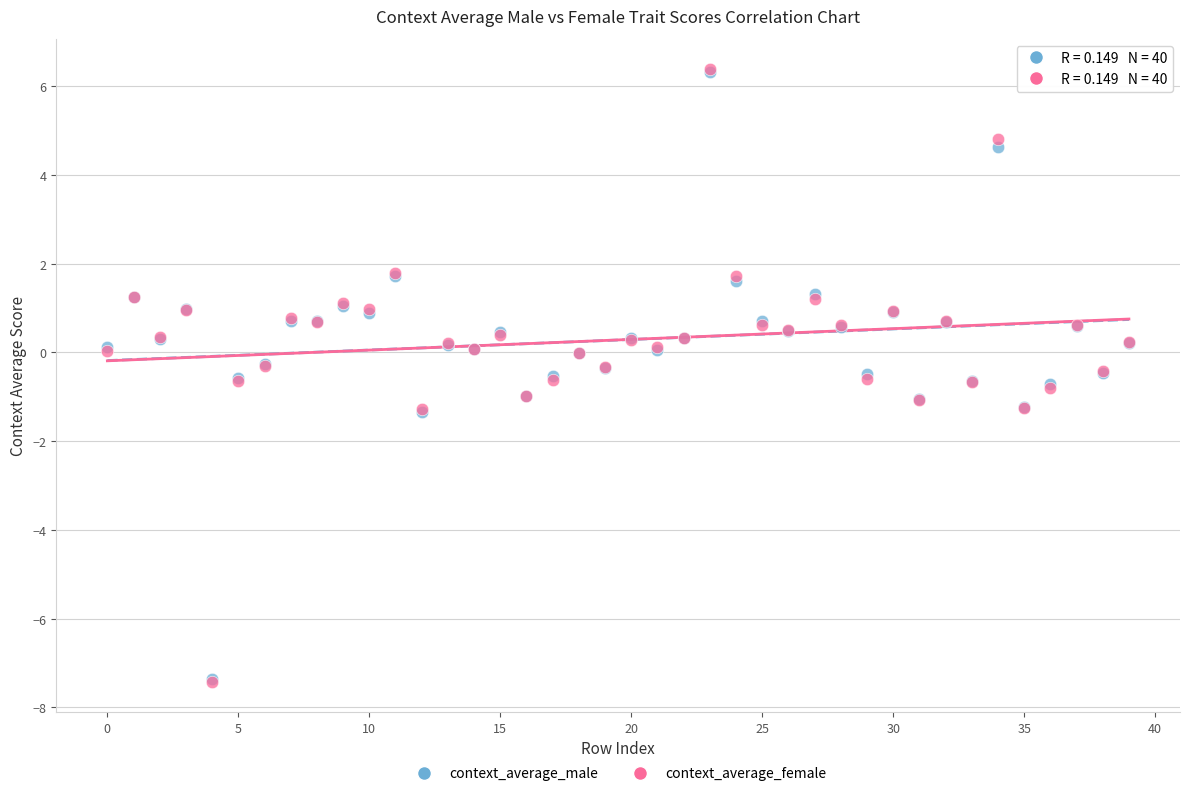

What are all the series names shown in the legend?

context_average_male, context_average_female